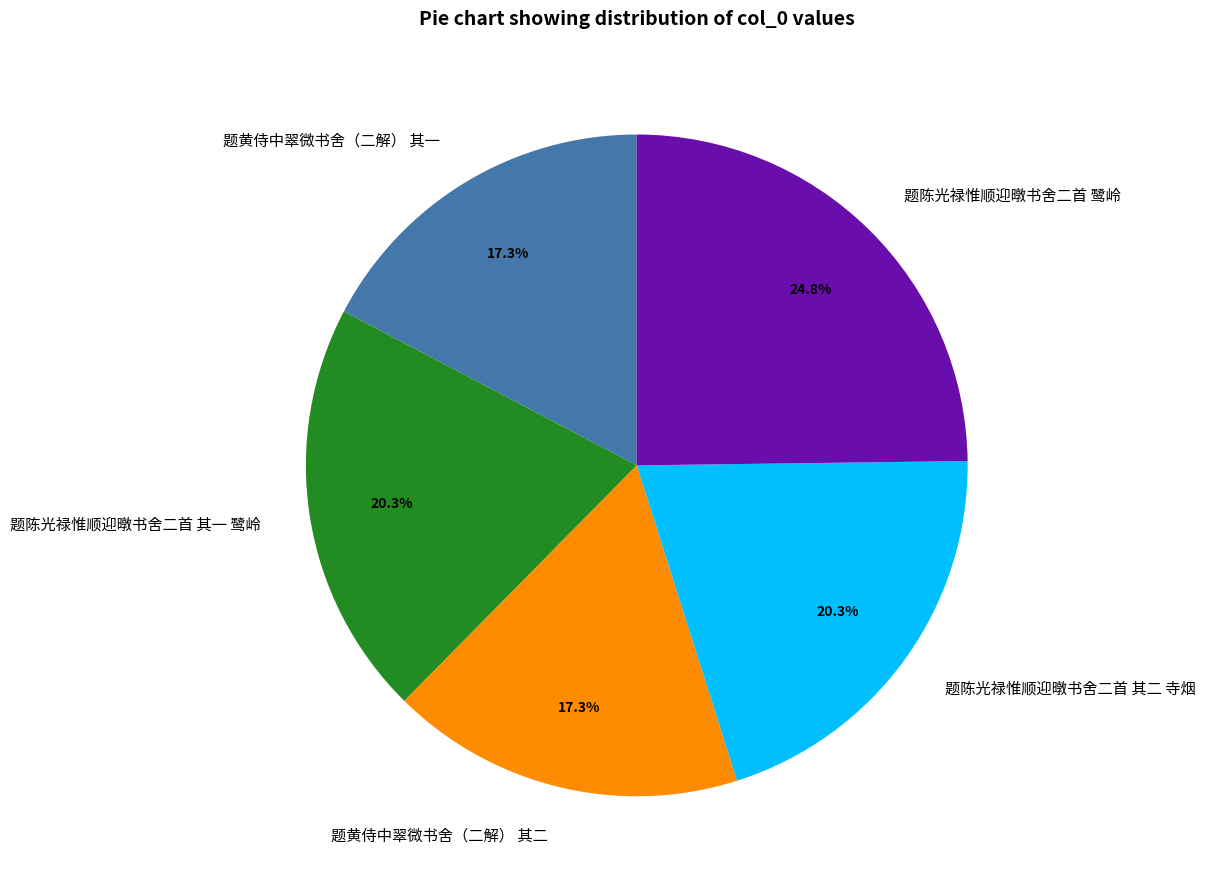

What is the total percentage of 题陈光禄惟顺迎暾书舍二首 其一 鹭岭 and 题陈光禄惟顺迎暾书舍二首 鹭岭?

45.1%